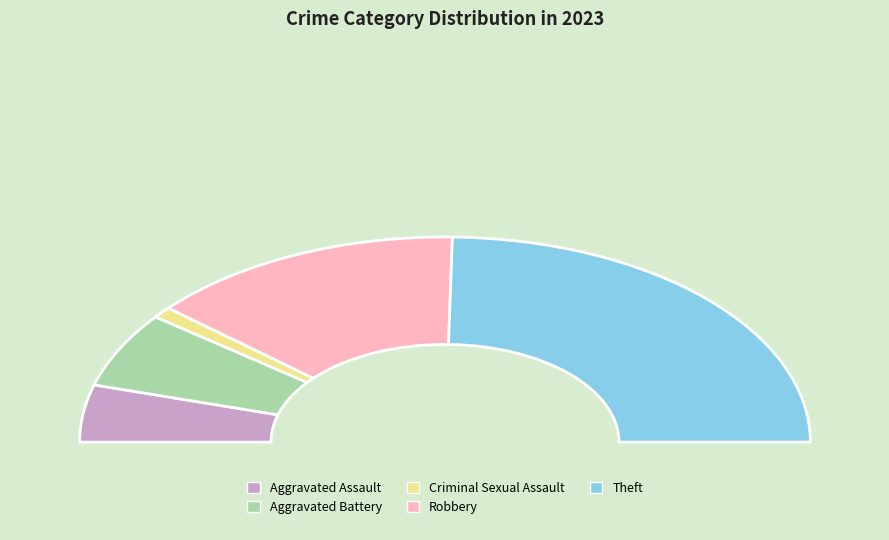

How many segments does this pie chart have?

5